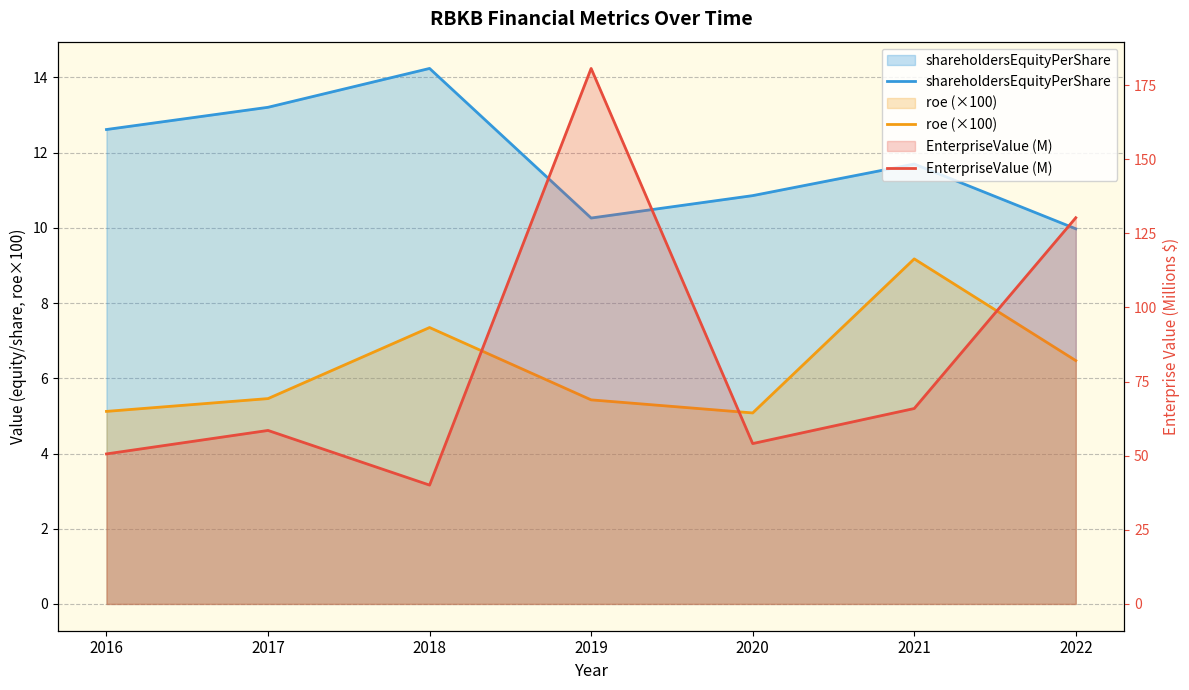

At which category does EnterpriseValue (M) reach its first local peak?

2017